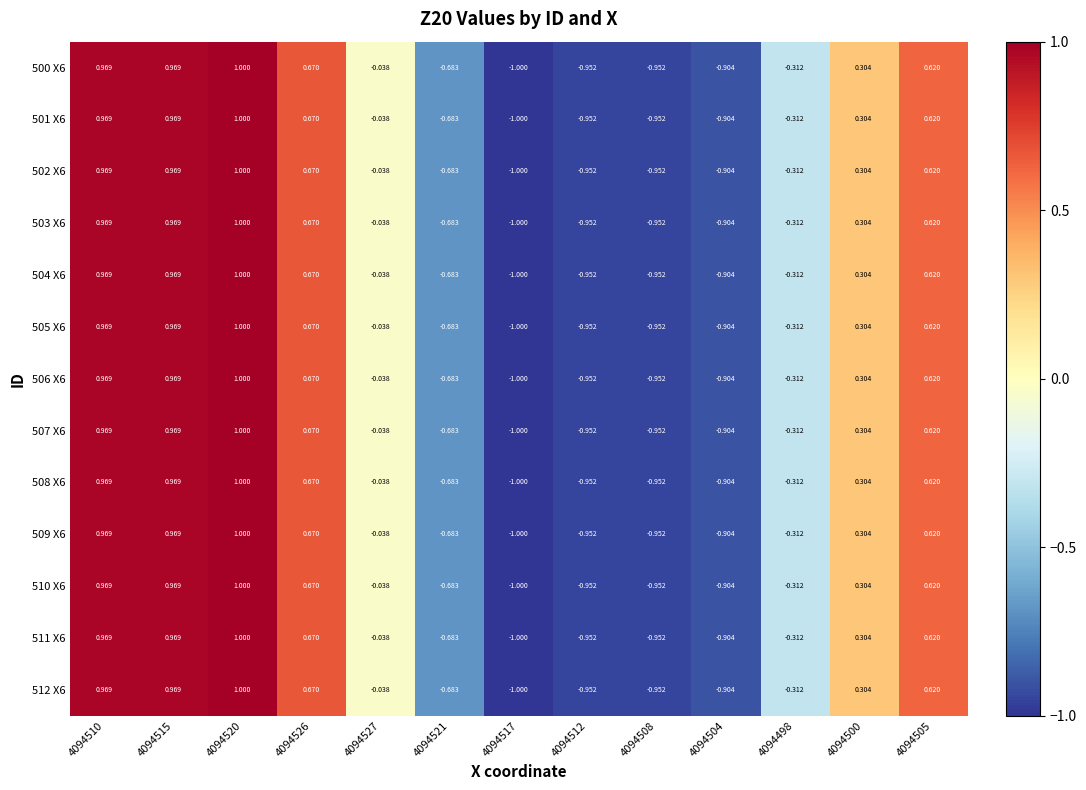

What is the greatest value displayed?

1.0